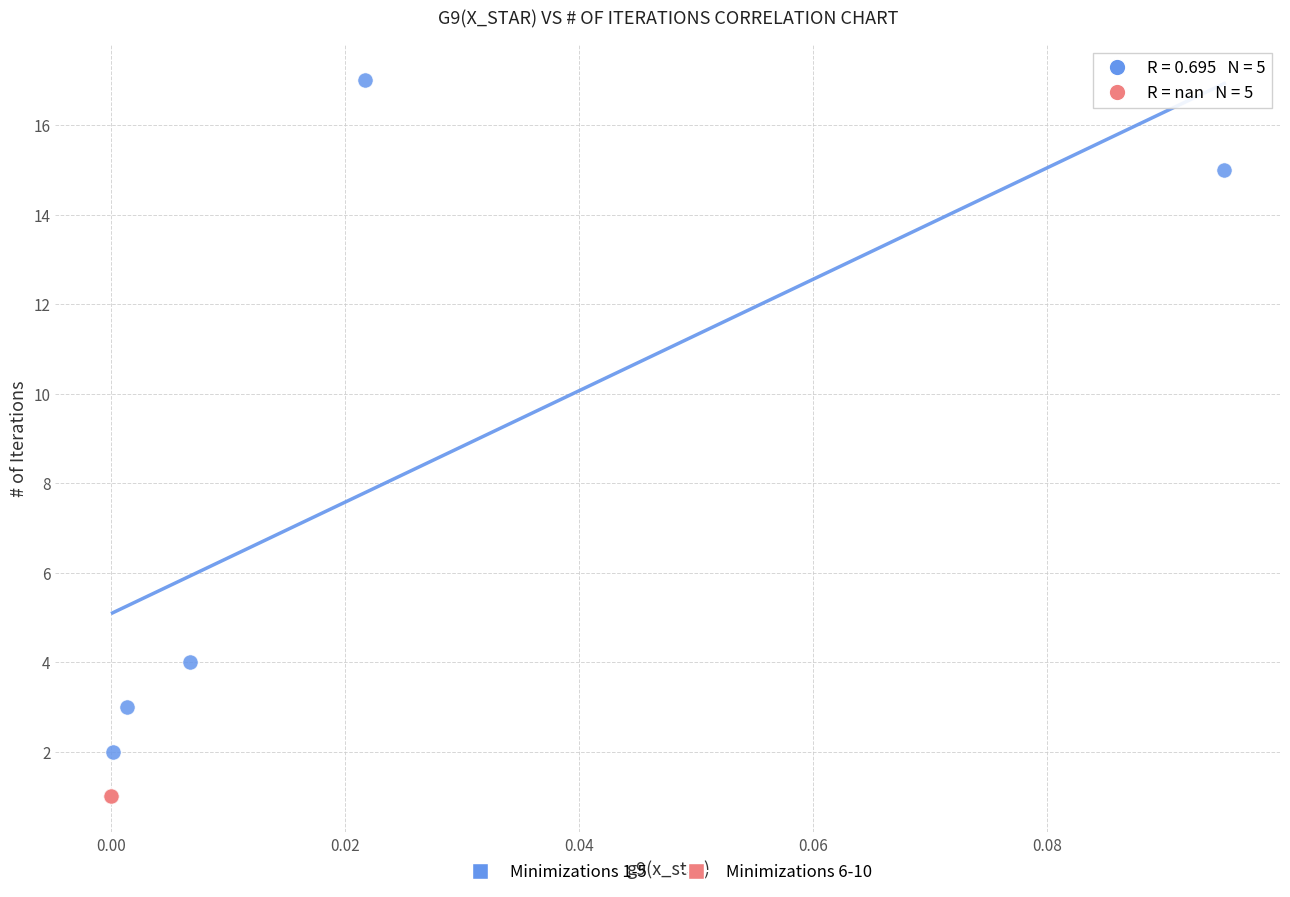

Which series contains the highest Y value?

Minimizations 1-5